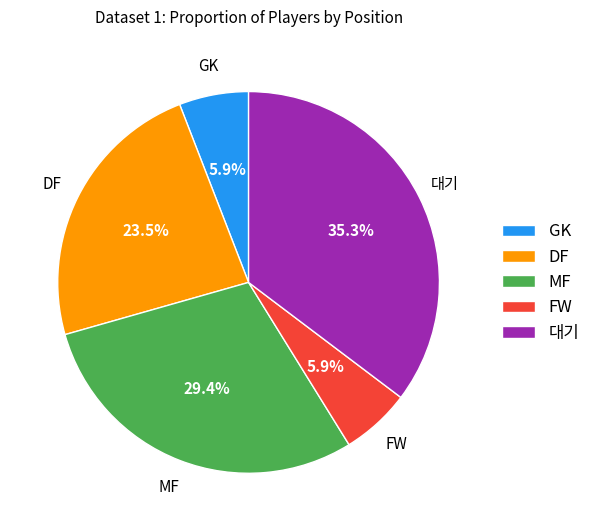

What percentage do GK and FW together represent?

11.8%